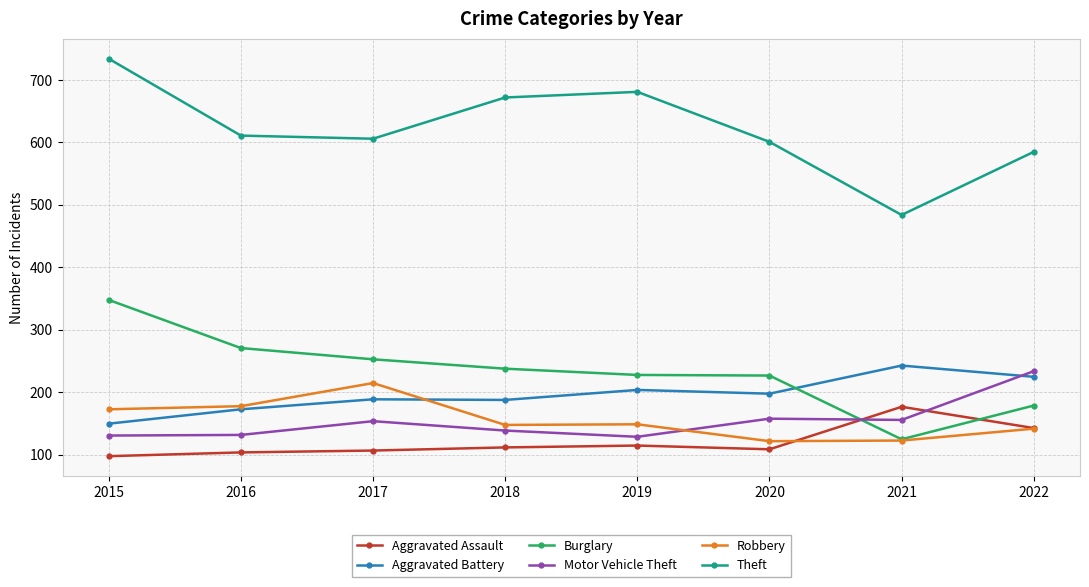

What is the average value of the Aggravated Assault series?

121